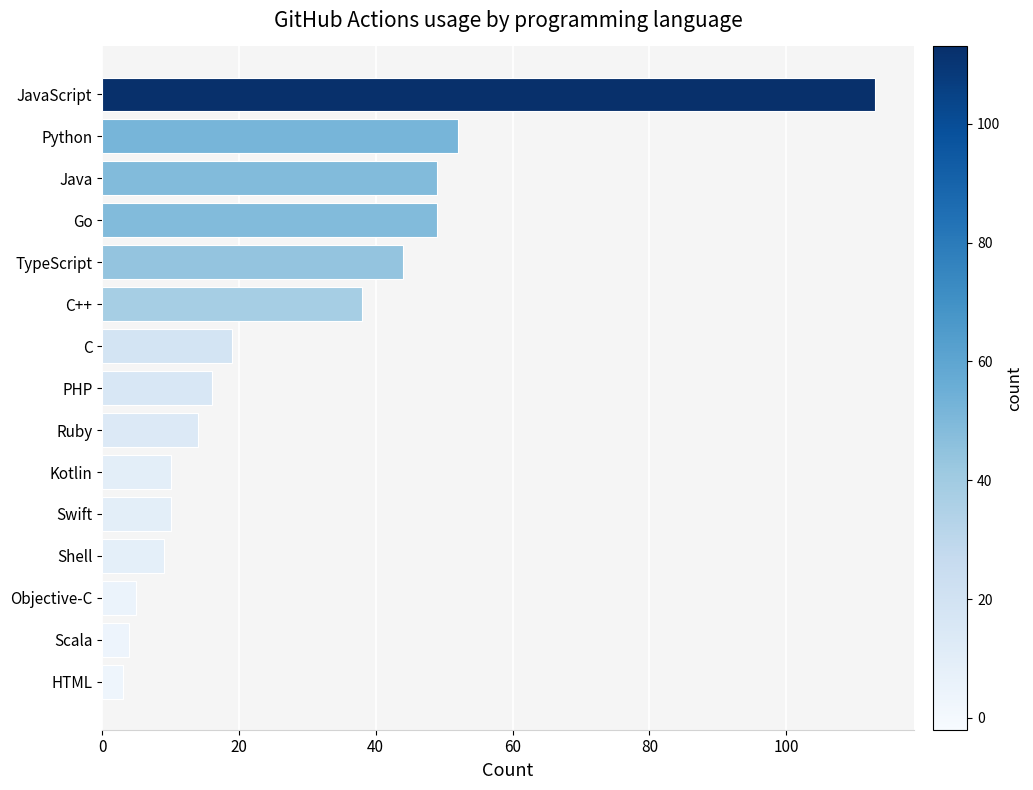

Read the value at C.

19